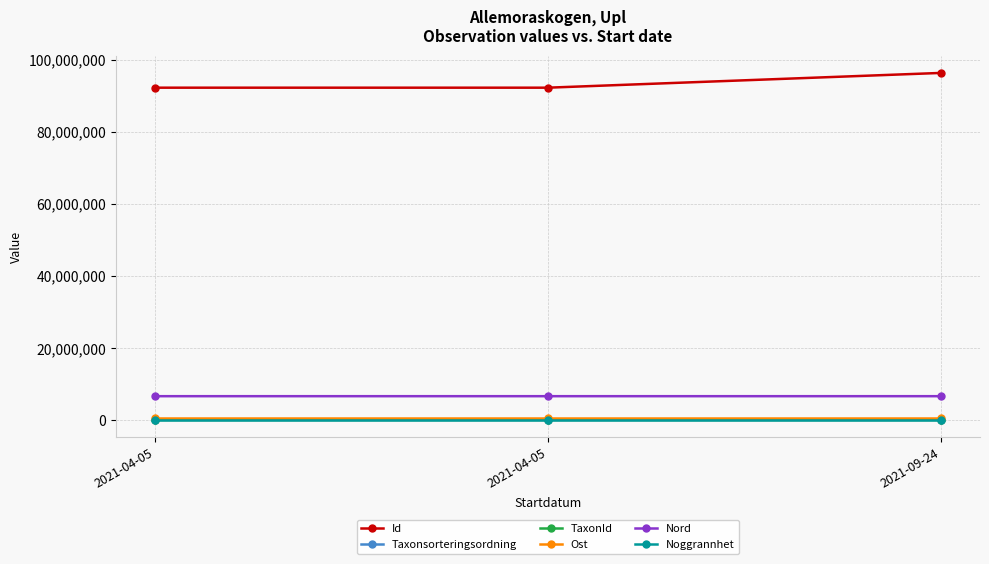

The value of Ost at 2021-04-05 is 241506.9. True or false?

False